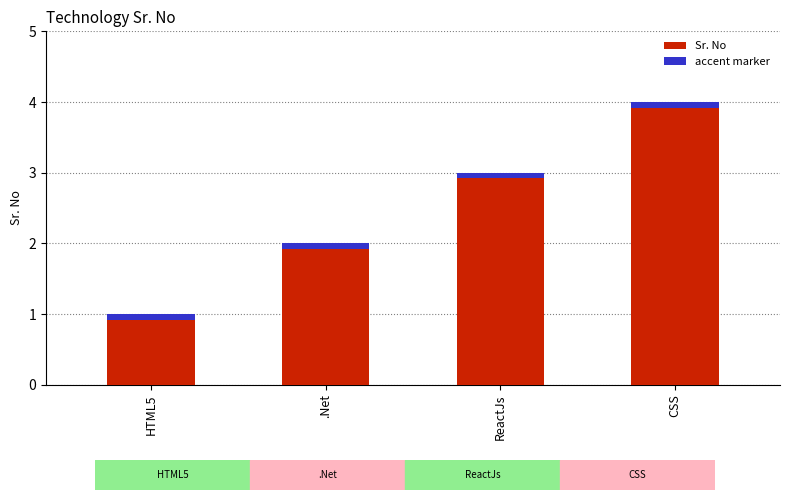

What is the difference between the maximum and minimum values?

3